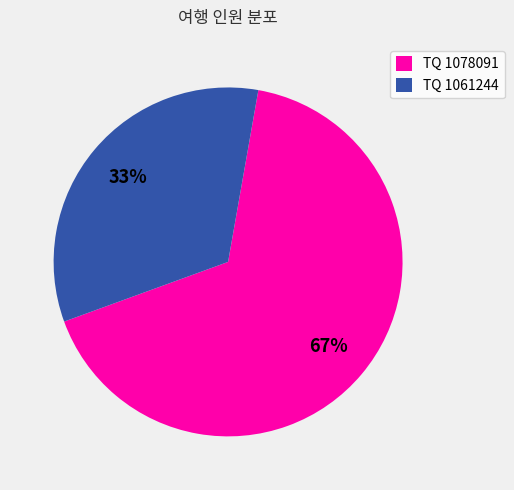

What percentage is the TQ 1061244 slice, to the nearest percent?

33%